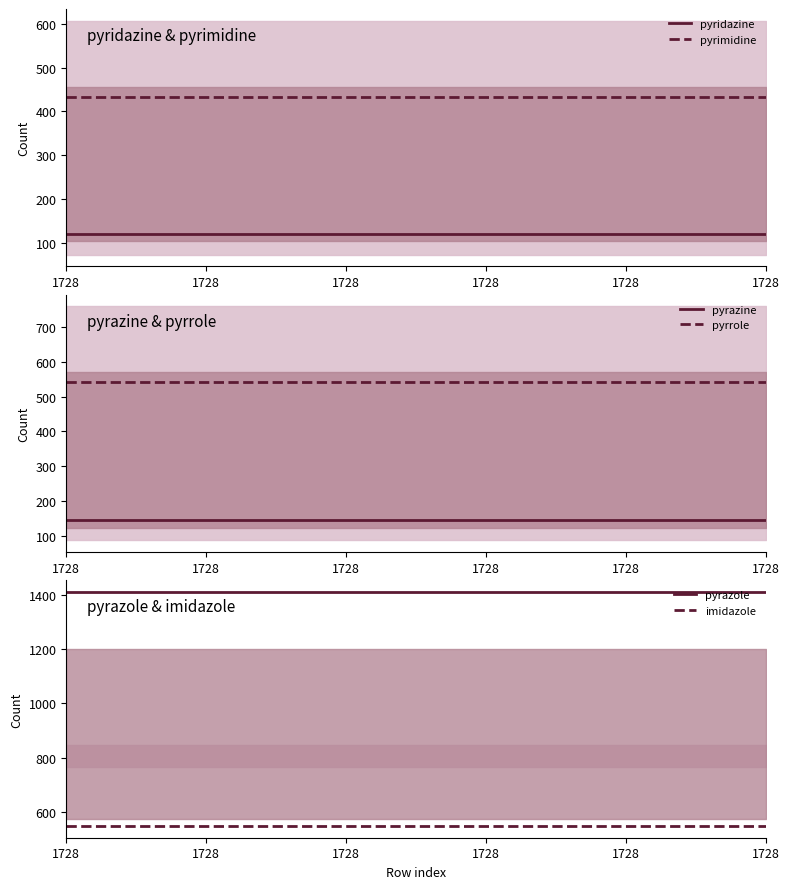

What are all the series names shown in the legend?

pyridazine, pyrimidine, pyrazine, pyrrole, pyrazole, imidazole